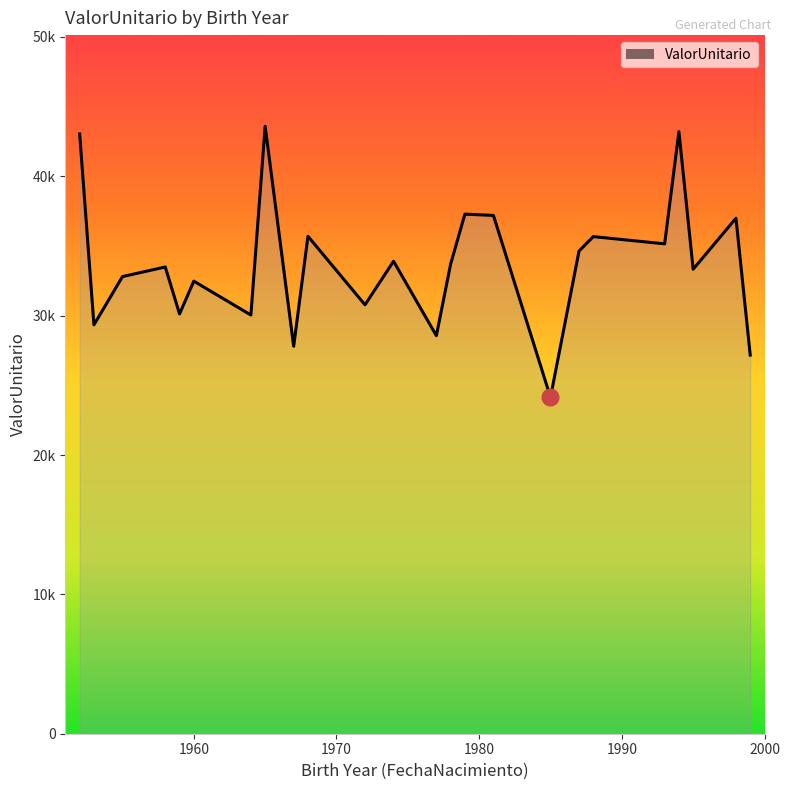

Does the chart display data point markers on the line(s)?

No